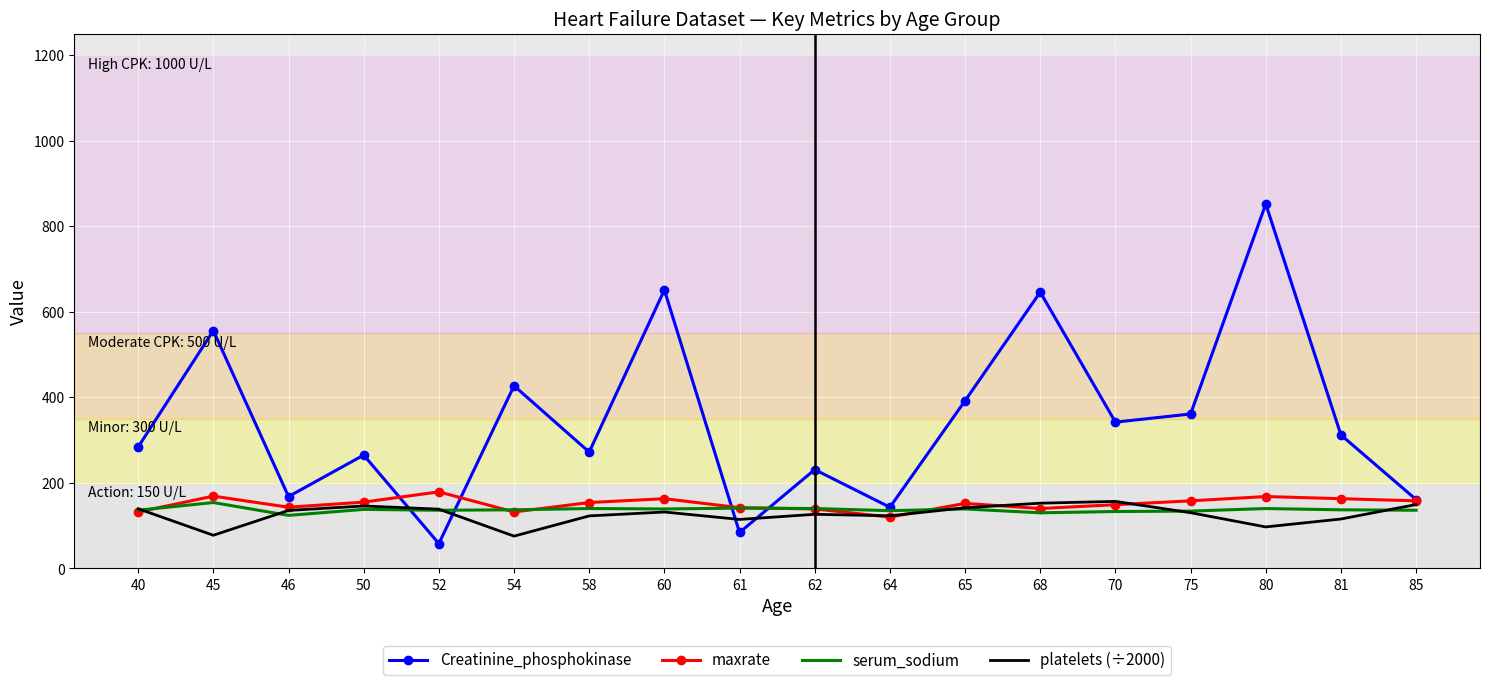

What is the greatest value displayed?

852.0